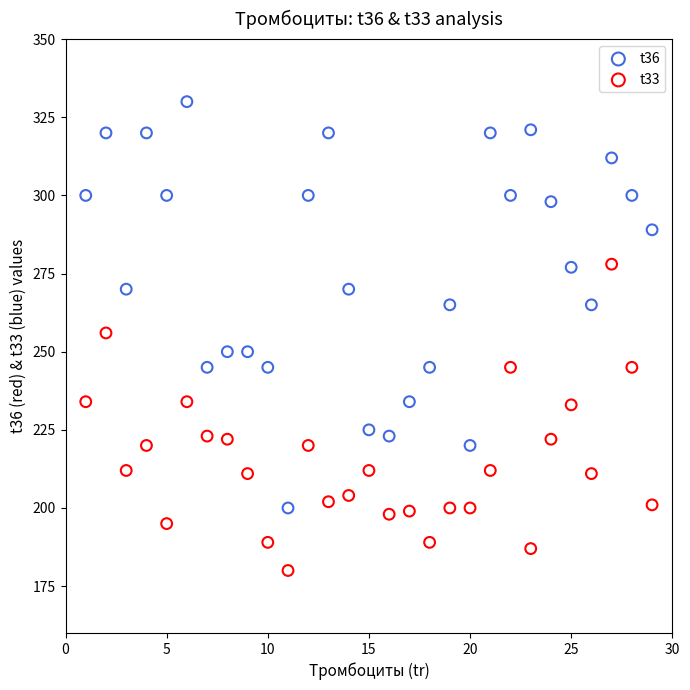

Across all data points, what is the range of X values (max minus min)?

28